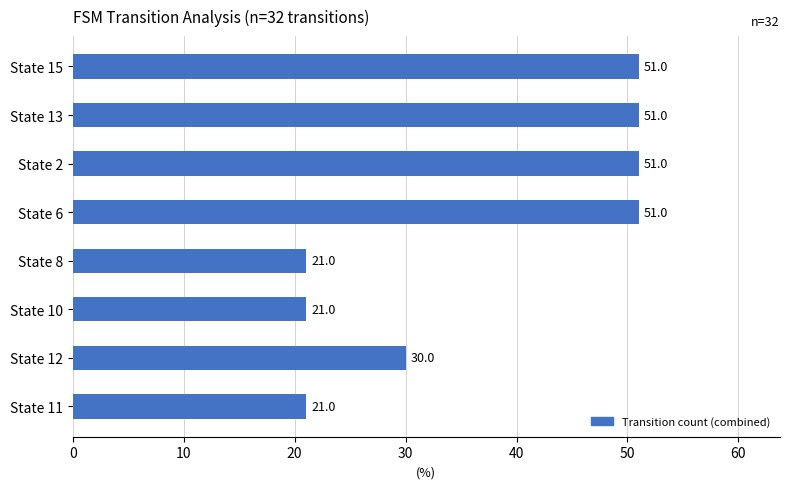

How many values are below 51?

4